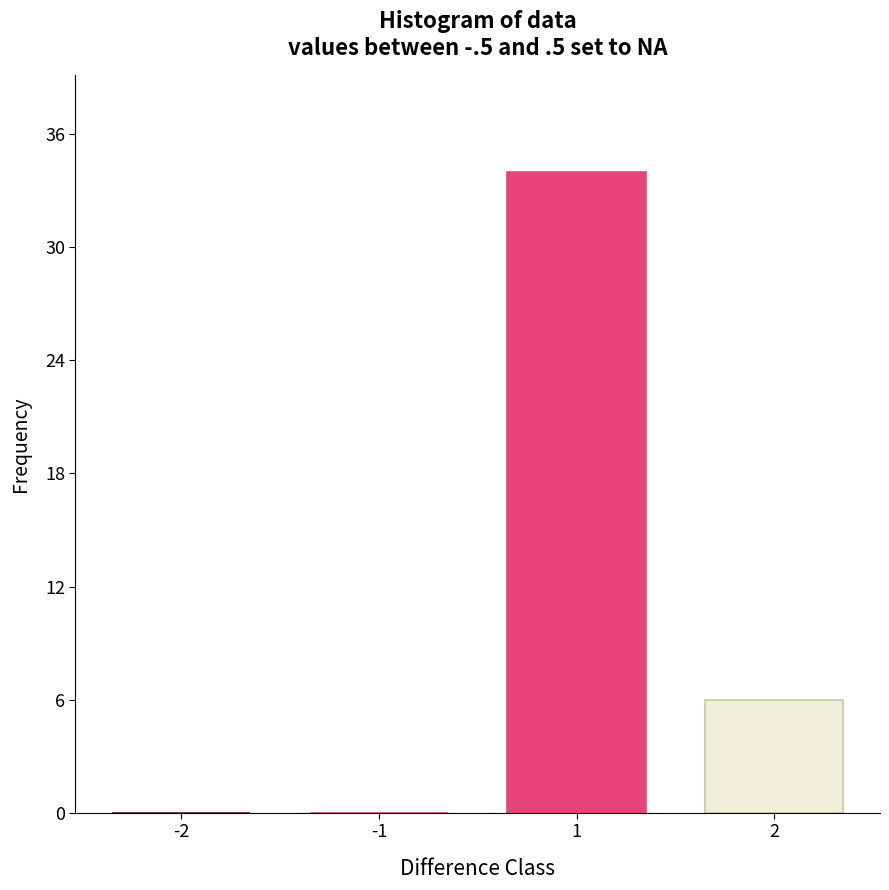

Reading left to right, list all the values displayed in this chart.

-2=0	-1=0	1=34	2=6